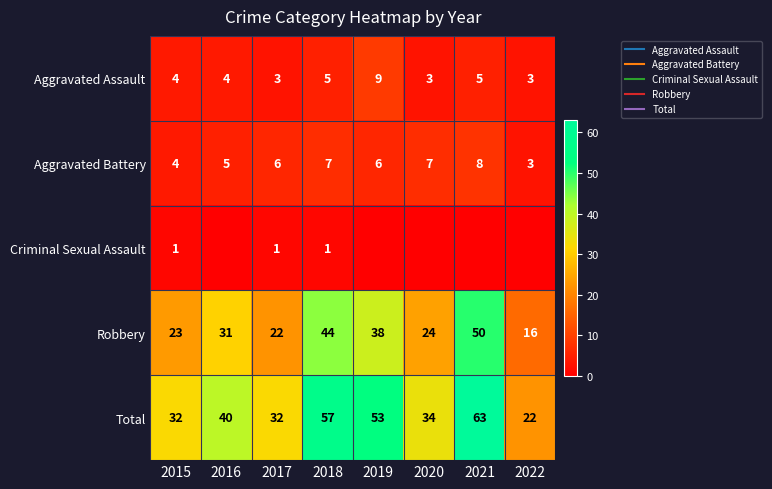

What is the lowest value of the Aggravated Battery series?

3